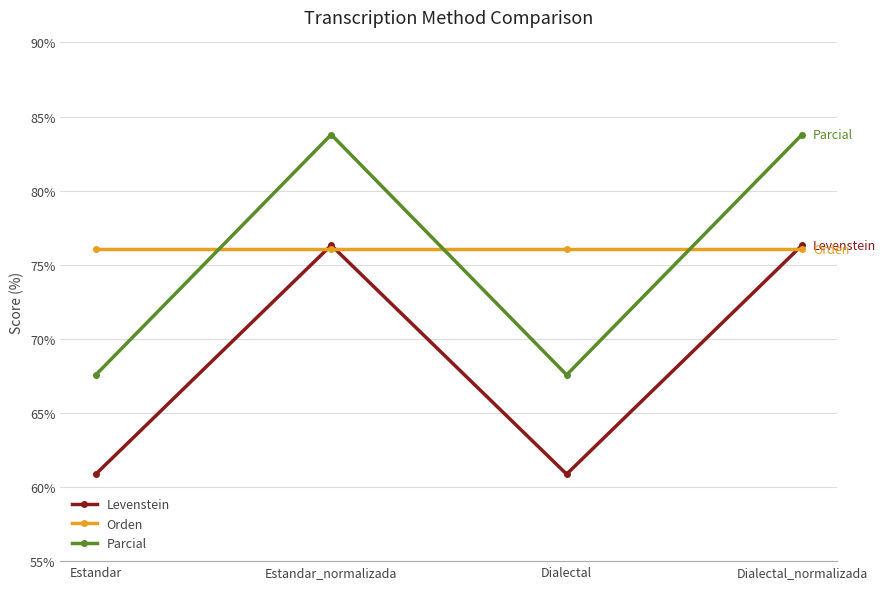

Count the number of data series in this chart.

3